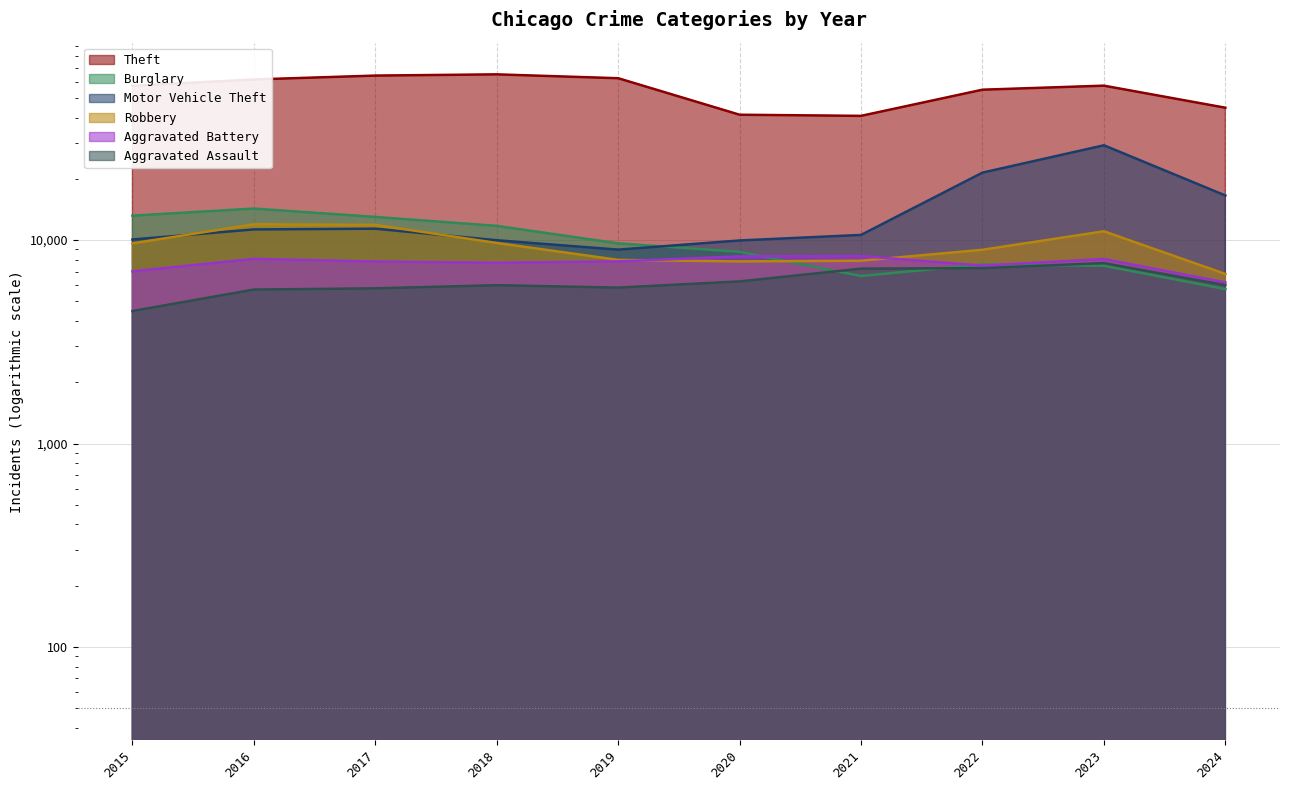

Reading left to right, list all the values displayed in this chart.

Theft: 2015=57351	2016=61623	2017=64386	2018=65290	2019=62495	2020=41340	2021=40814	2022=54884	2023=57442	2024=44756
Burglary: 2015=13184	2016=14289	2017=13001	2018=11747	2019=9638	2020=8758	2021=6662	2022=7593	2023=7484	2024=5744
Motor Vehicle Theft: 2015=10068	2016=11285	2017=11380	2018=9985	2019=8977	2020=9959	2021=10604	2022=21463	2023=29250	2024=16573
Robbery: 2015=9638	2016=11960	2017=11880	2018=9681	2019=7995	2020=7855	2021=7920	2022=8963	2023=11052	2024=6818
Aggravated Battery: 2015=7019	2016=8086	2017=7845	2018=7735	2019=7858	2020=8321	2021=8347	2022=7491	2023=8077	2024=6194
Aggravated Assault: 2015=4480	2016=5713	2017=5793	2018=6002	2019=5841	2020=6265	2021=7242	2022=7280	2023=7710	2024=6008